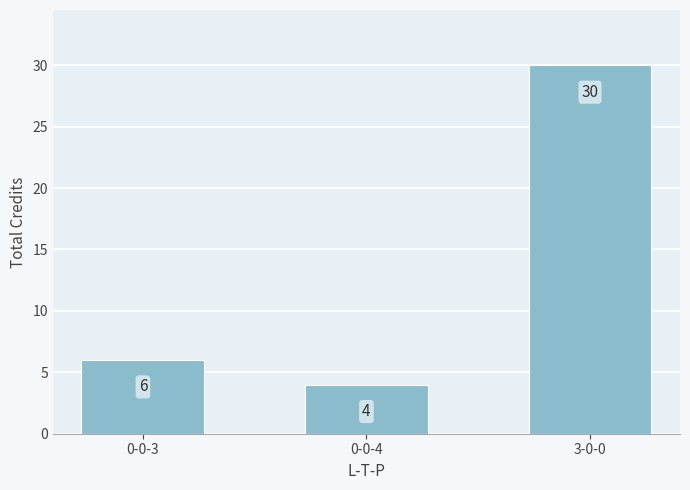

Which has a higher value, 0-0-3 or 0-0-4?

0-0-3